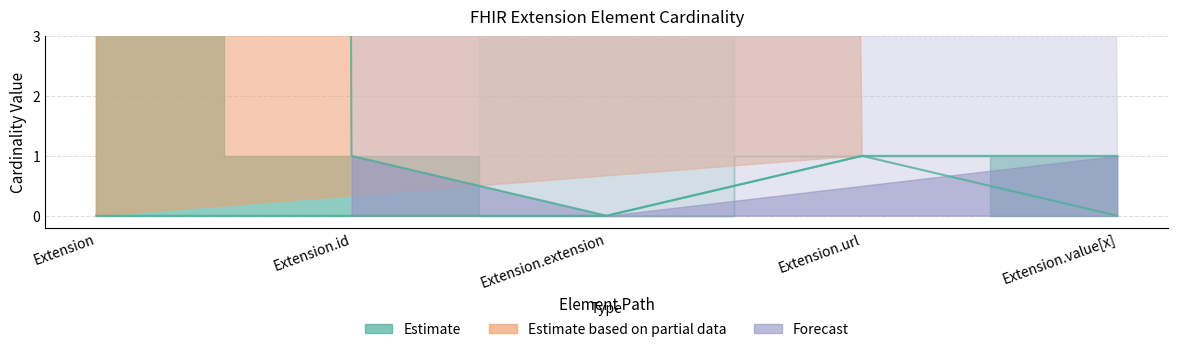

What is the label of the 1st point from the left?

Extension